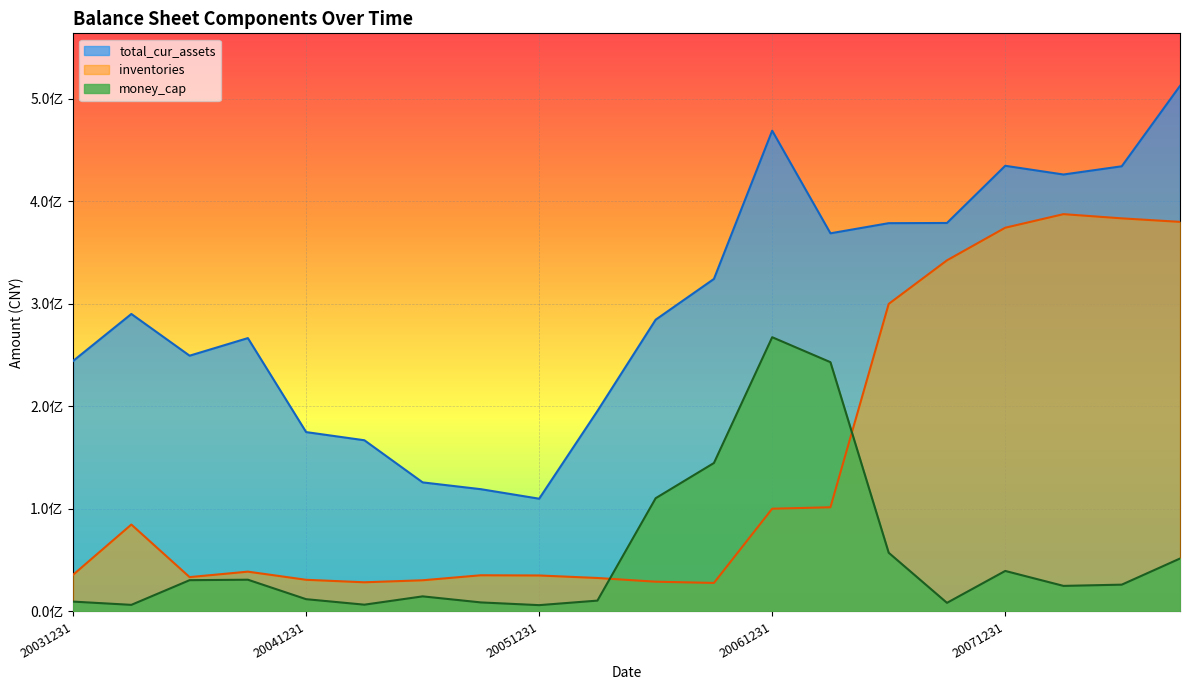

What is the sum of the total_cur_assets values at 20060331 and 20040331?

485671348.7